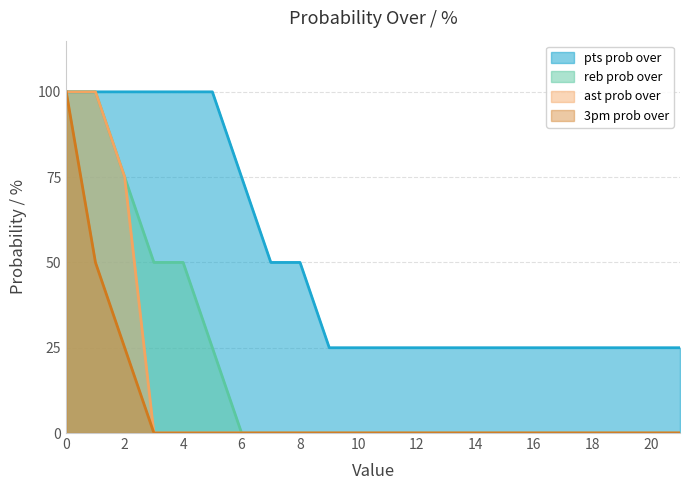

What is the difference between the maximum and minimum values in the reb prob over series?

100